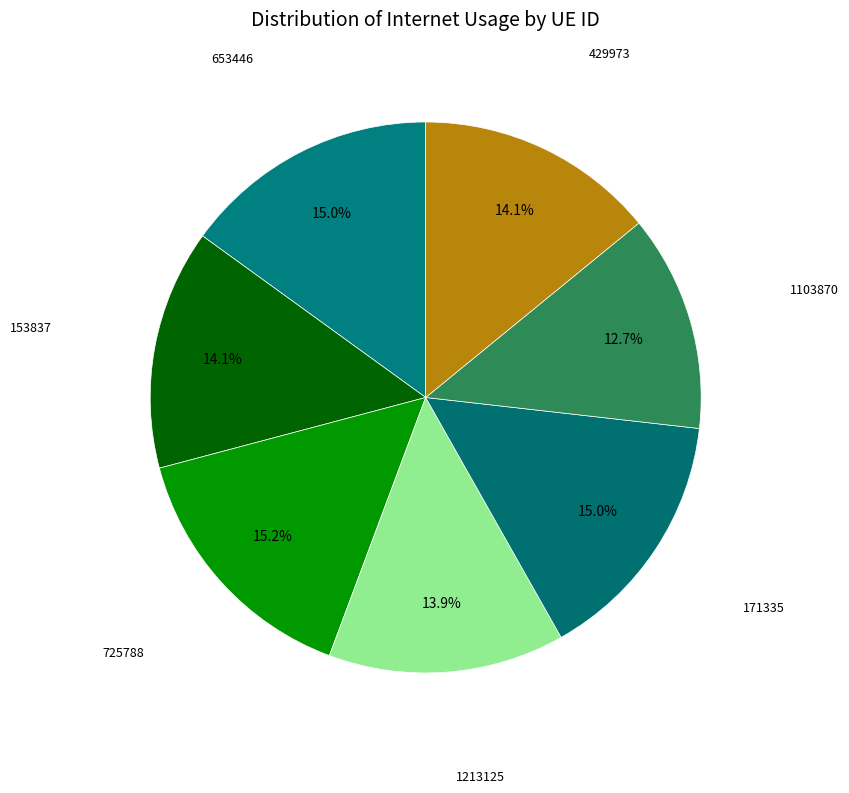

How many segments does this pie chart have?

7